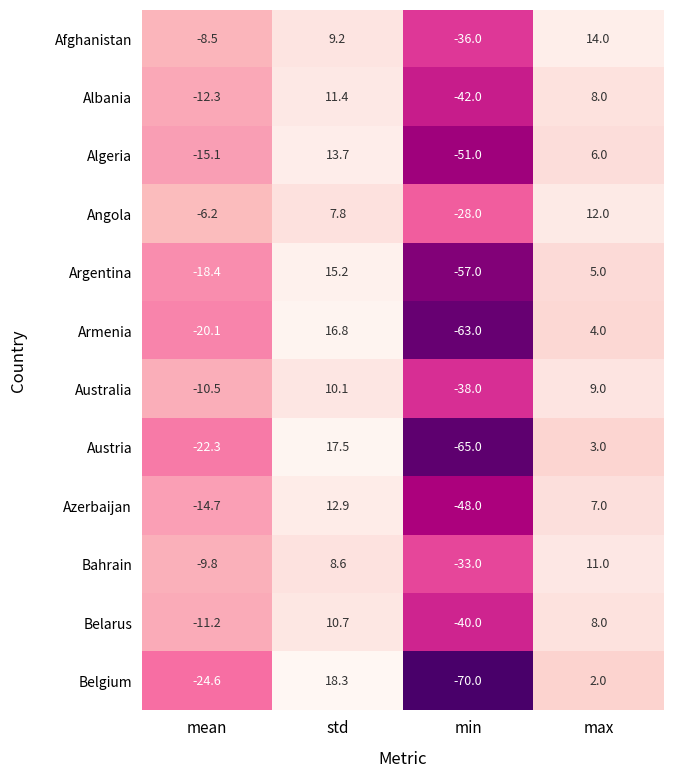

What is the approximate value of Azerbaijan at min?

-48.0